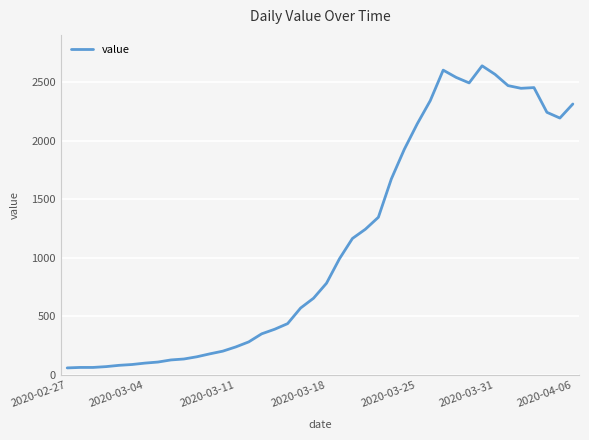

Is this an area chart (filled region under the line)?

No